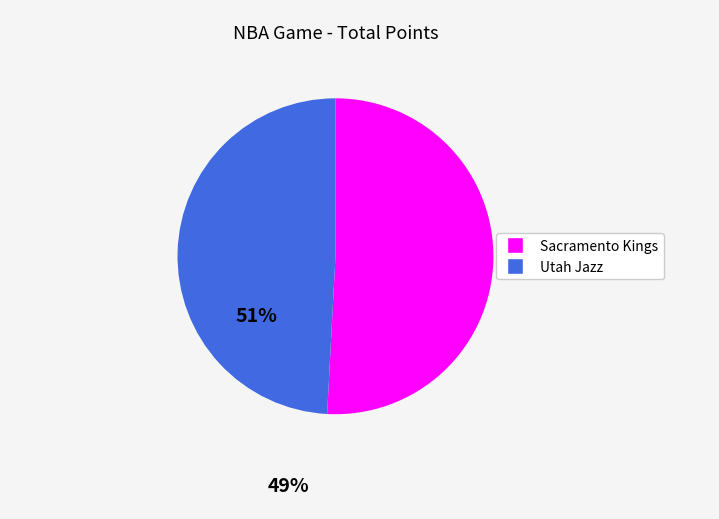

How many slices are in this pie chart?

2